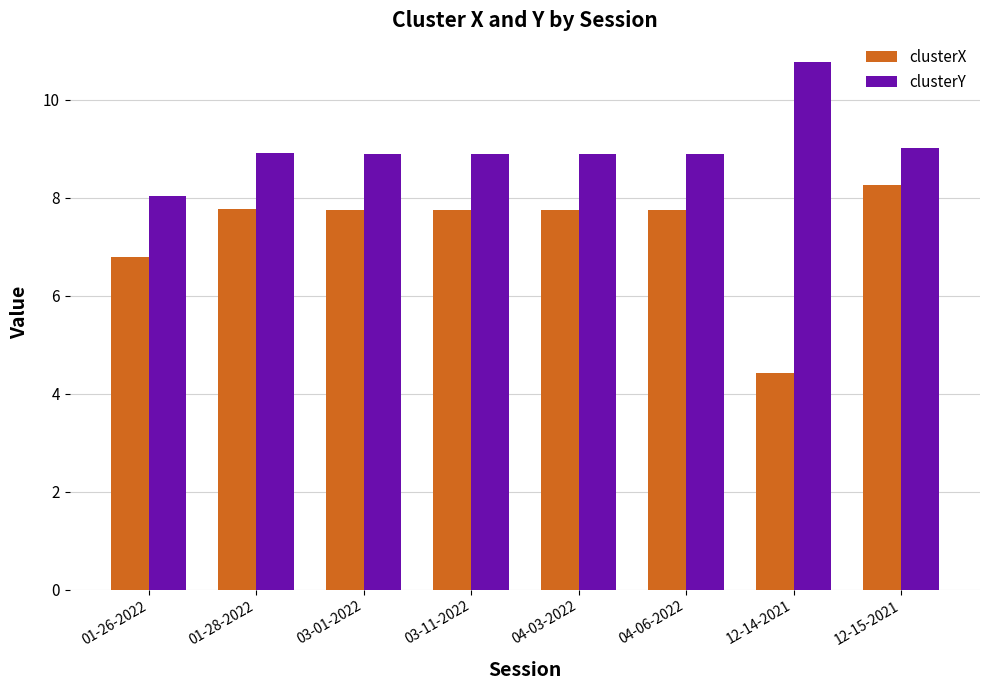

Rank the series at 04-06-2022 from highest to lowest value.

clusterY, clusterX